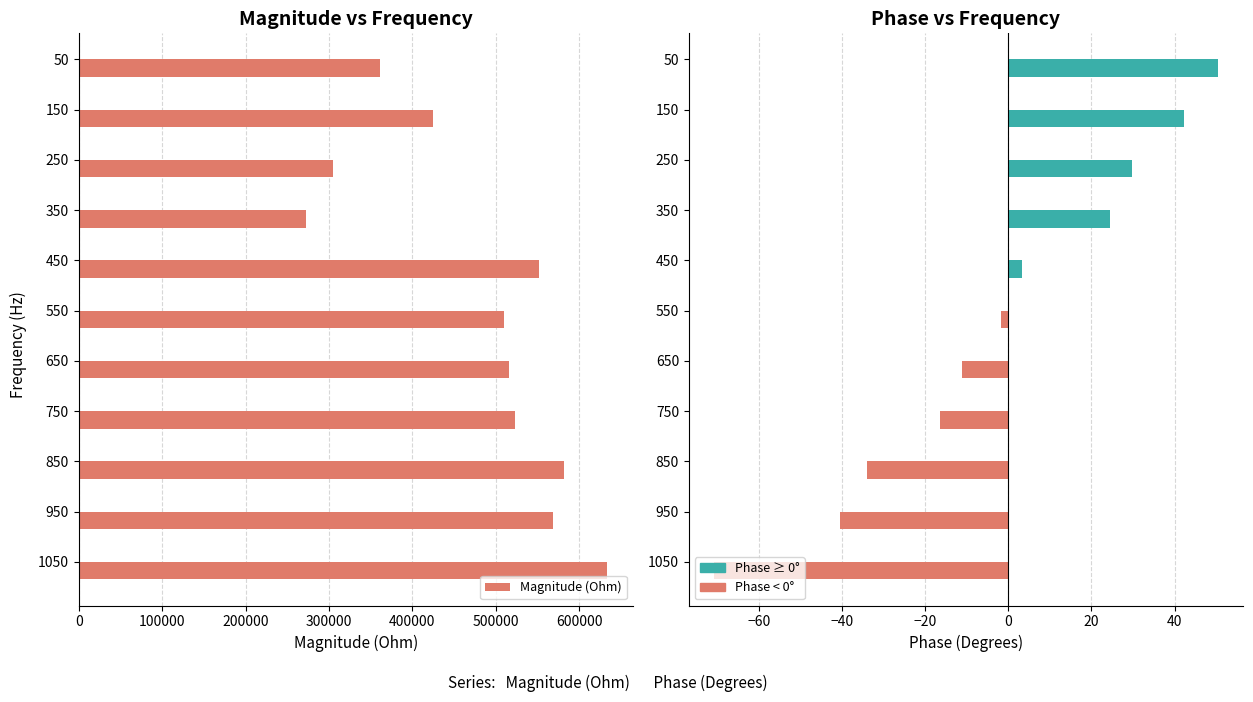

How many values in the Magnitude (Ohm) series are below 515317?

5